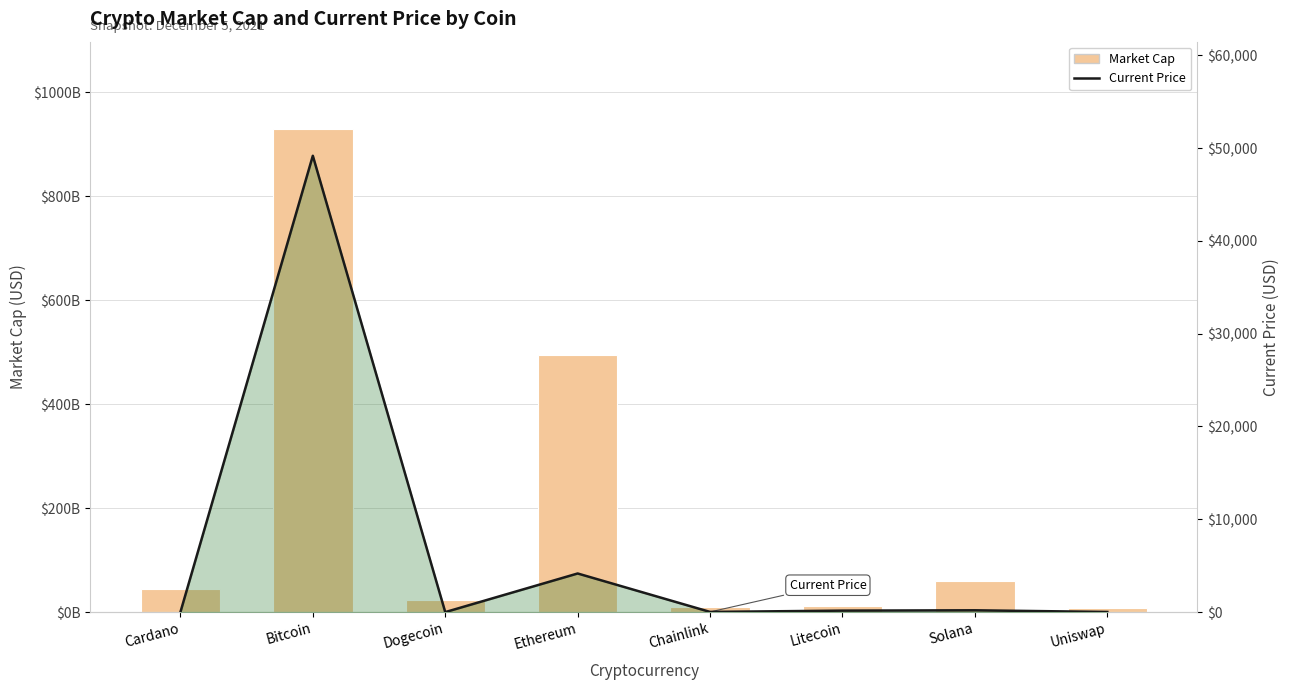

Which has a higher value, Ethereum or Uniswap?

Ethereum